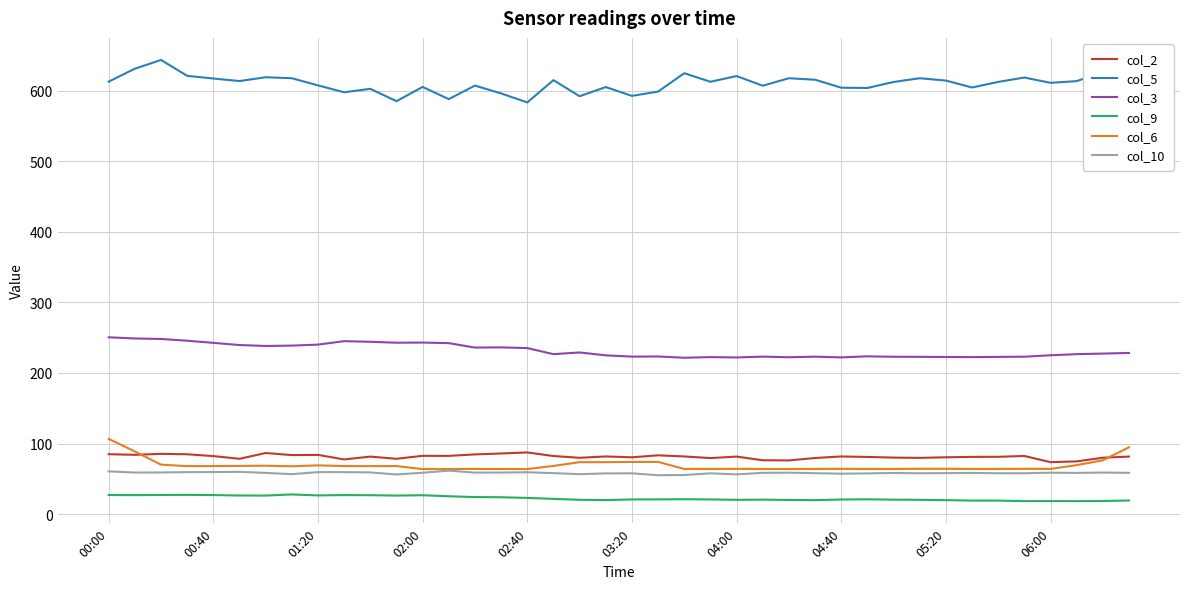

True or false: col_10 and col_9 intersect in this chart.

False